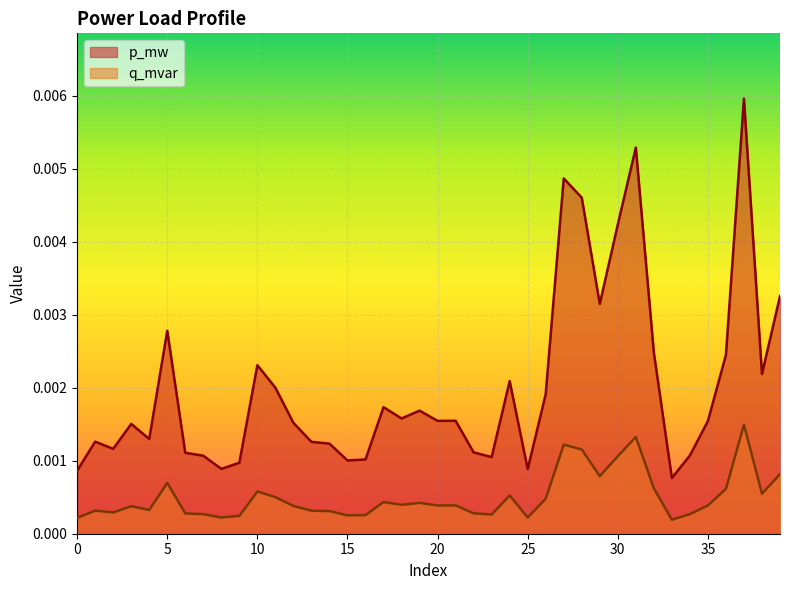

True or false: p_mw and q_mvar intersect in this chart.

False